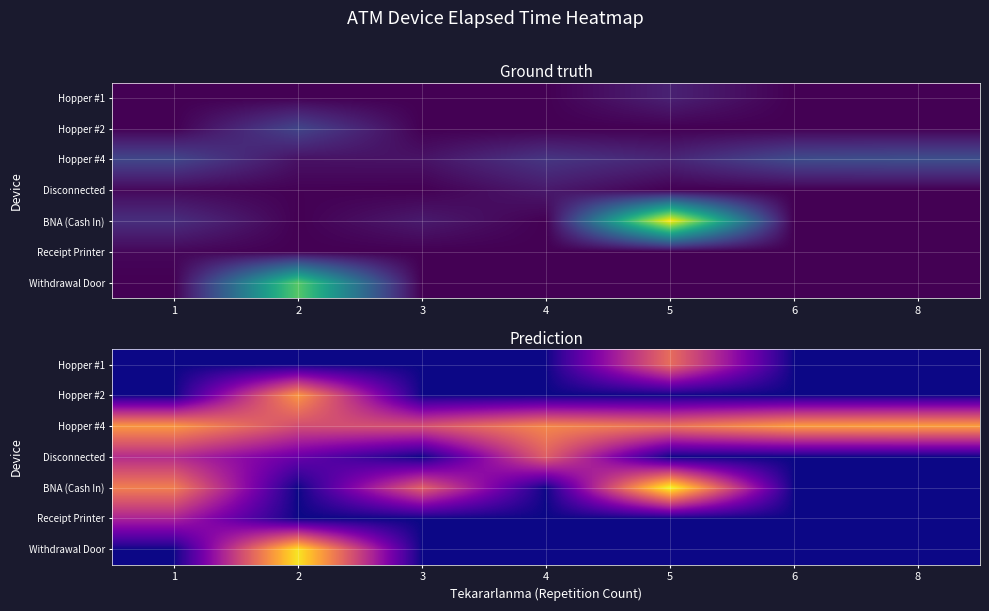

What is the sum of the Hopper #4 values at 4 and 5?

505.1